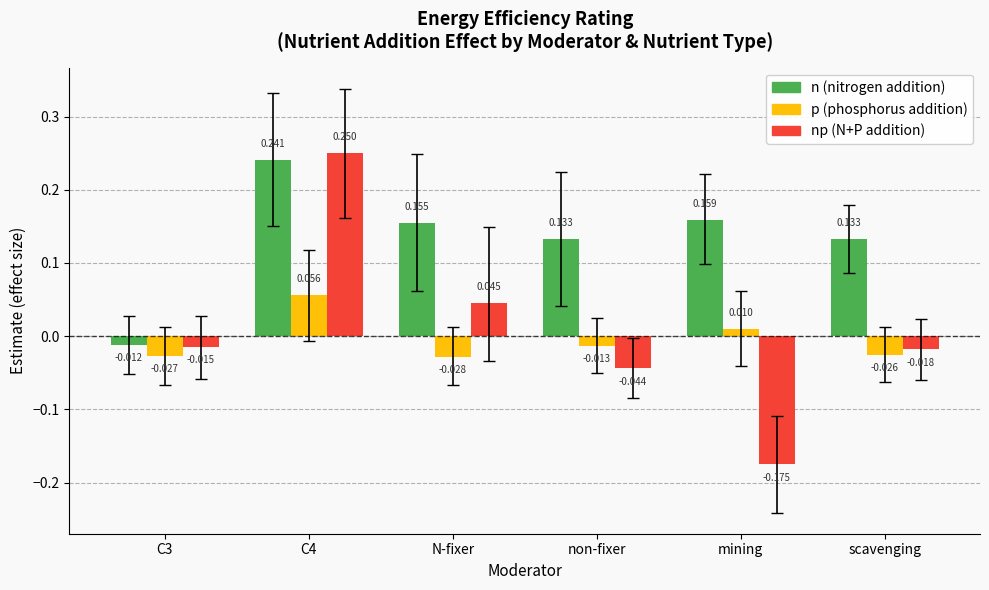

At which category does the chart reach its minimum across all series?

mining